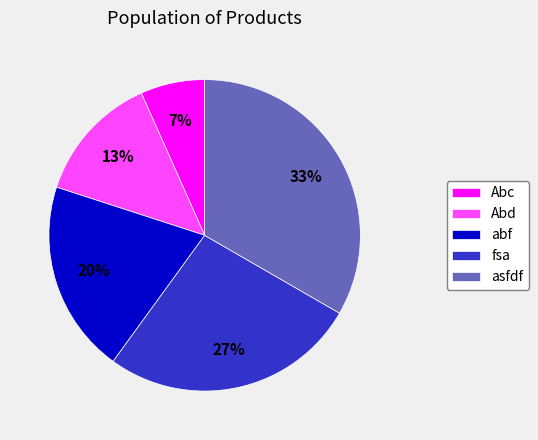

True or false: Abd accounts for 20% of the total.

False